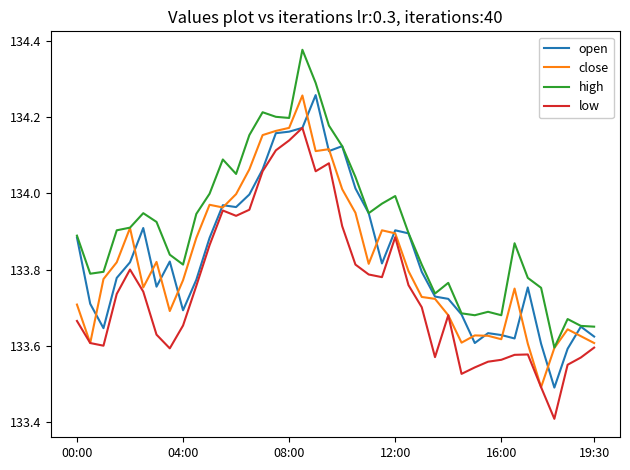

True or false: low and high cross at least once.

False